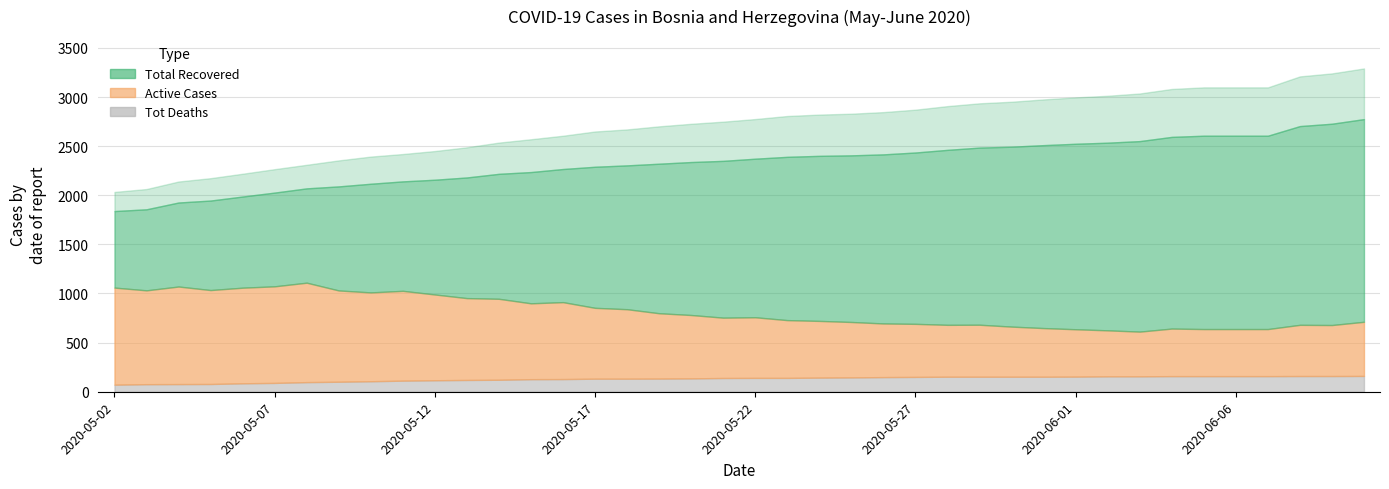

Rank the series by their maximum value, from lowest to highest.

Tot Deaths, Active Cases, Total Recovered